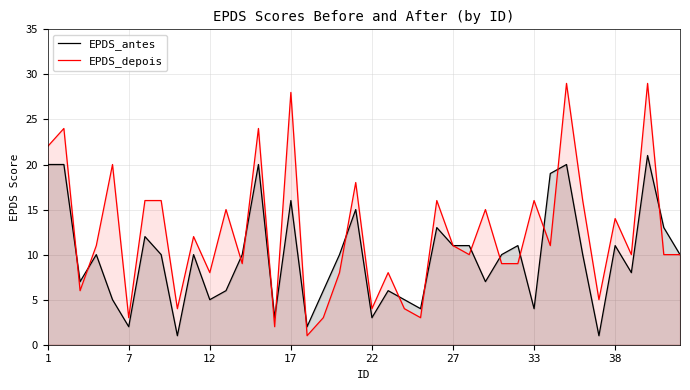

Rank the series by their maximum value, from highest to lowest.

EPDS_depois, EPDS_antes